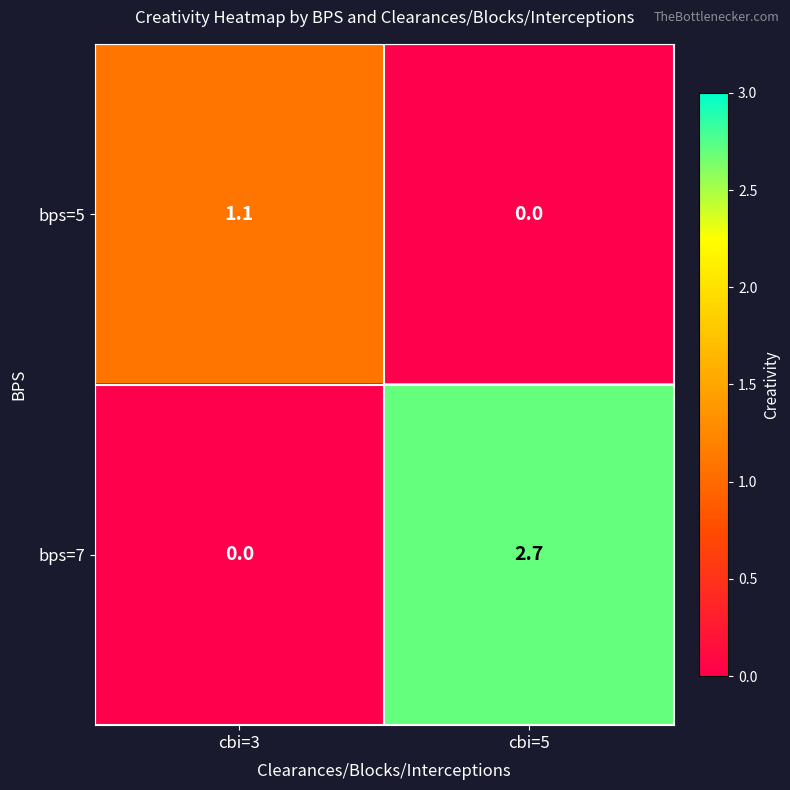

Where is bps=5 nearest to the value 0?

cbi=5